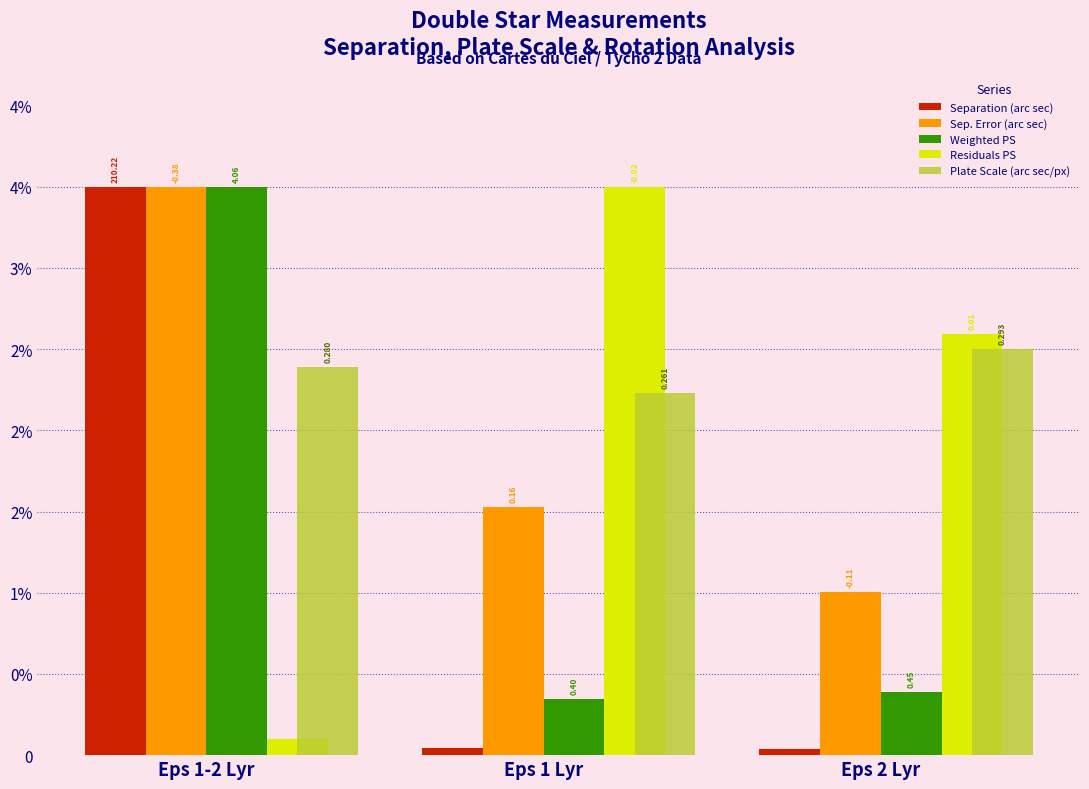

What are all the series names shown in the legend?

Separation (arc sec), Sep. Error (arc sec), Weighted PS, Residuals PS, Plate Scale (arc sec/px)